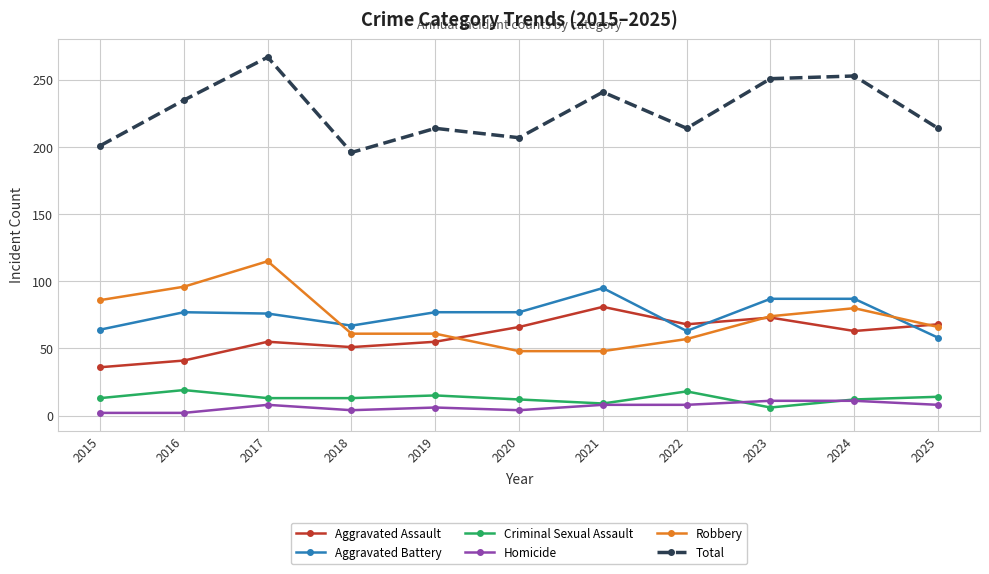

What is the value of the Total point at the 9th from the left?

251